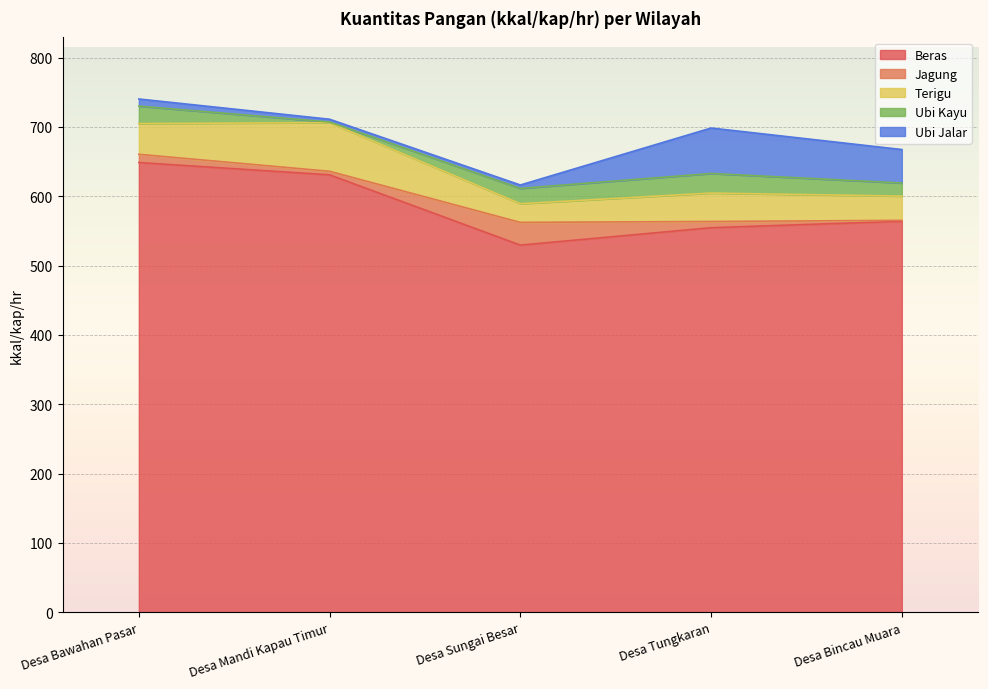

How many data points in Beras are less than 563?

2